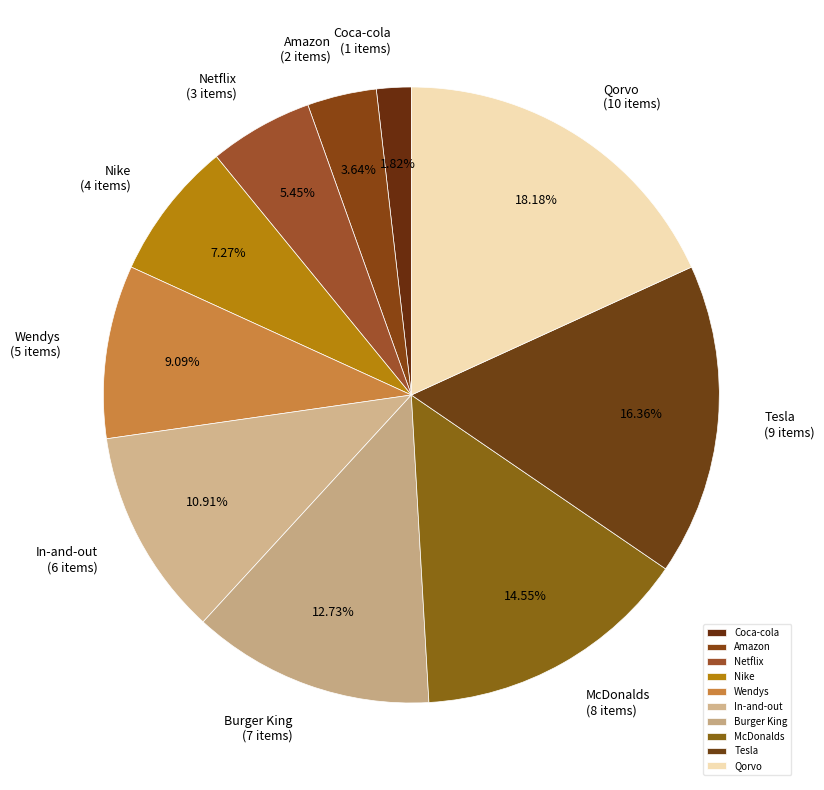

What percentage is the McDonalds slice, to the nearest percent?

15%